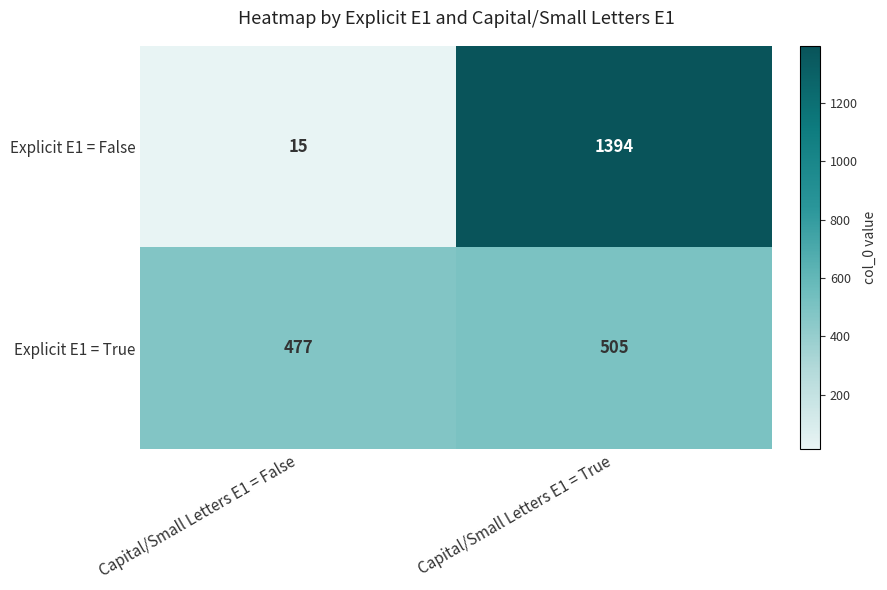

List the series in order of their peak value, highest first.

Explicit E1 = False, Explicit E1 = True